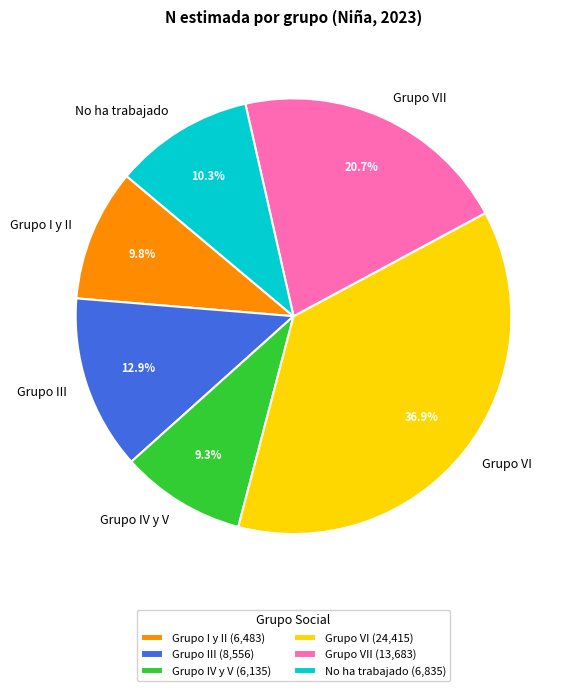

What percentage is the Grupo I y II slice, to the nearest percent?

10%